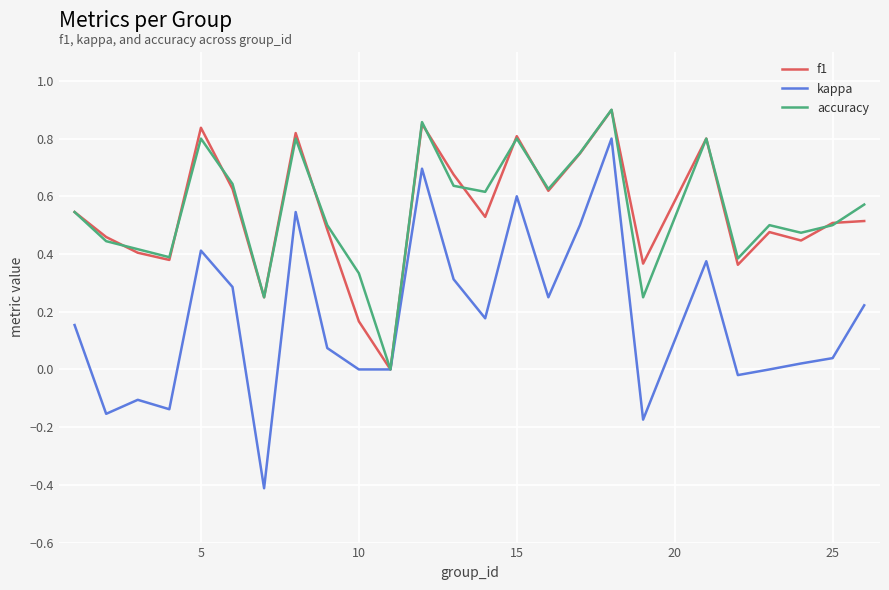

What is the minimum value shown in the chart?

-0.4